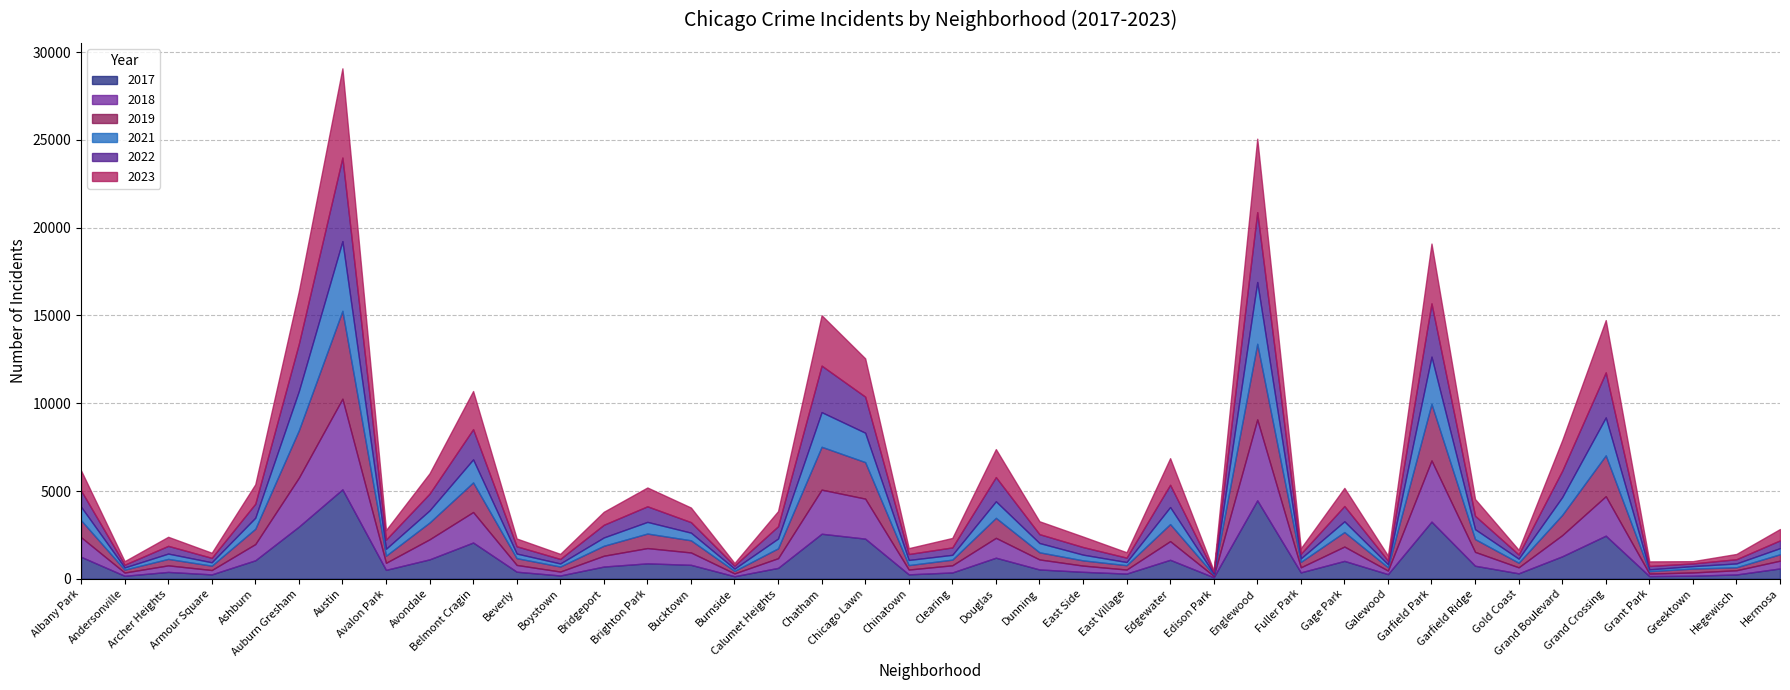

Rank the series at Clearing from lowest to highest value.

2021, 2019, 2017, 2018, 2022, 2023